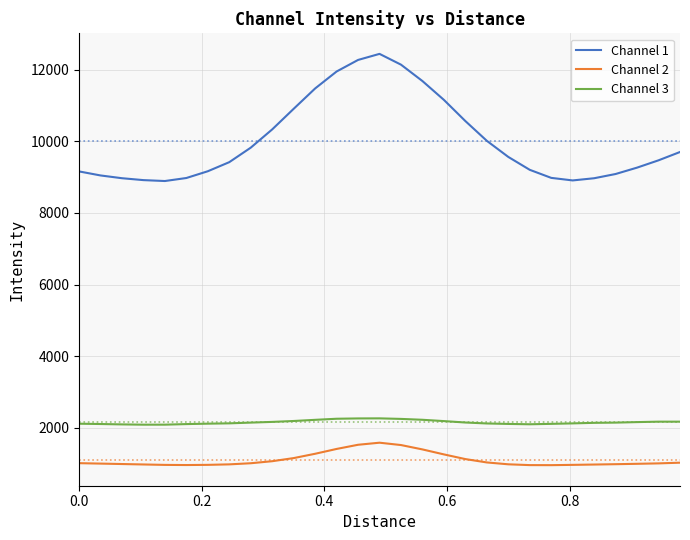

How many lines are shown in the chart?

3